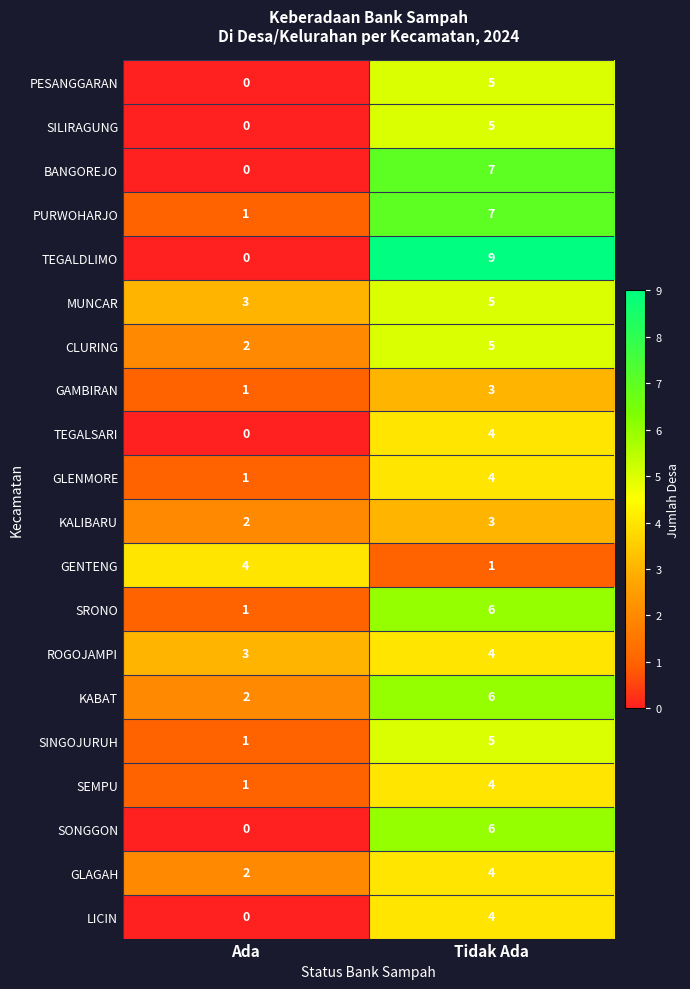

What is the difference between the maximum and minimum values in the GENTENG series?

3